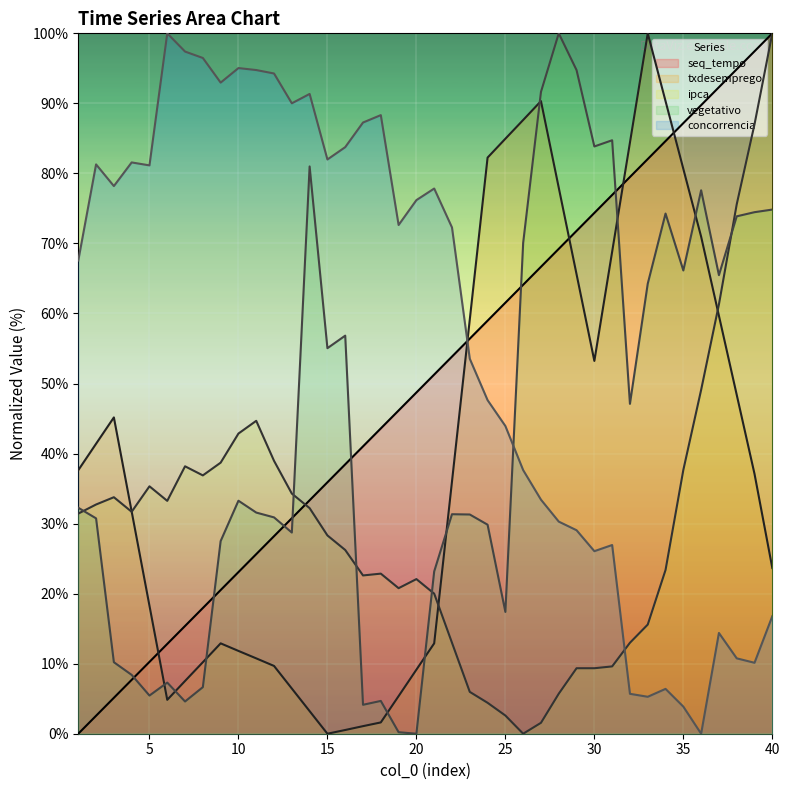

How many values in the txdesemprego series are below 37?

20